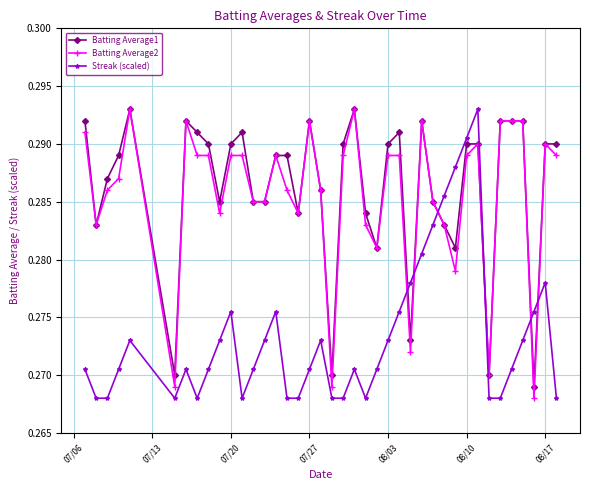

Count the Batting Average2 values in the range 0 to 1.

40